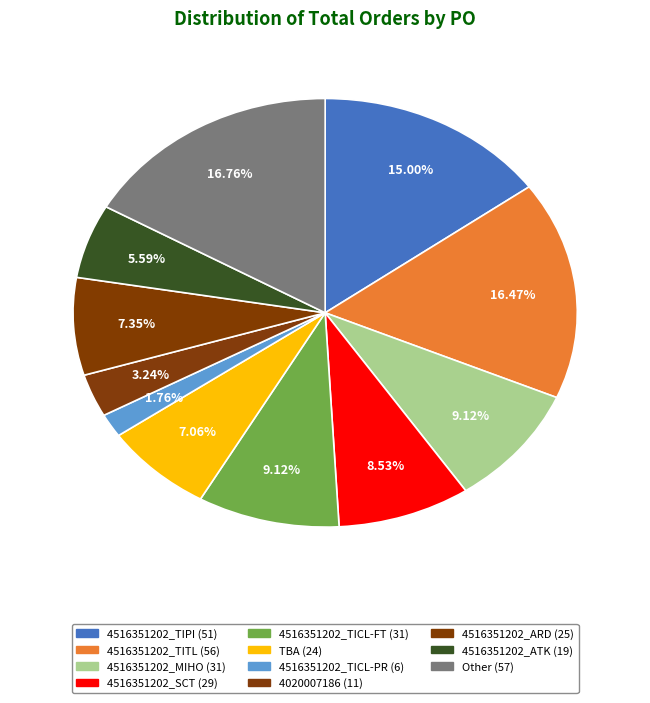

What percentage do 4516351202_TICL-FT and 4516351202_TIPI together represent?

24.1%